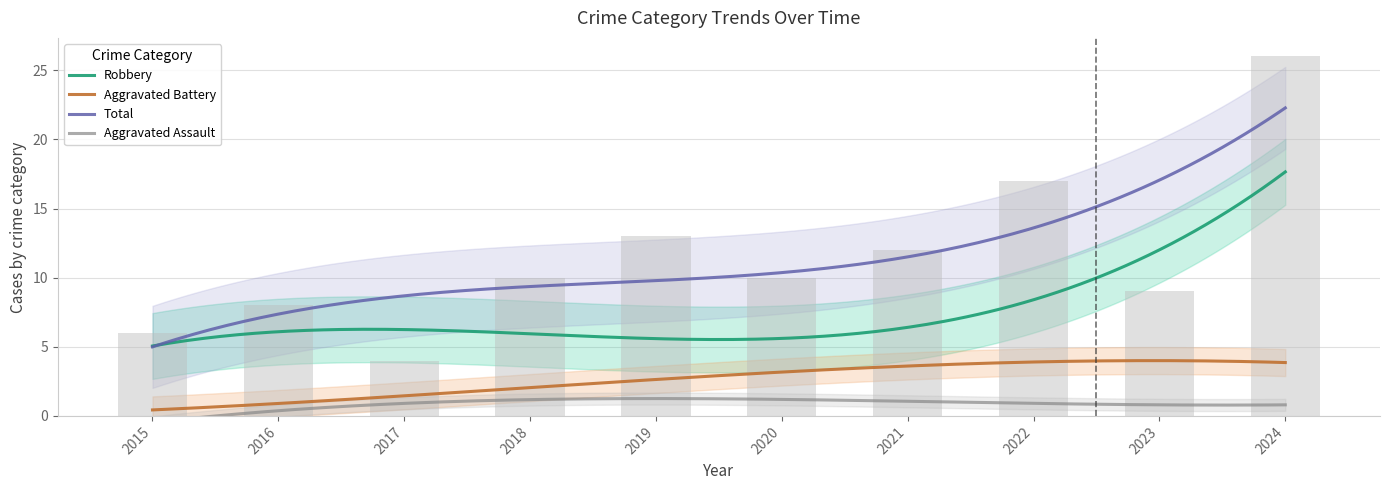

Which series has the largest total across all categories?

Total